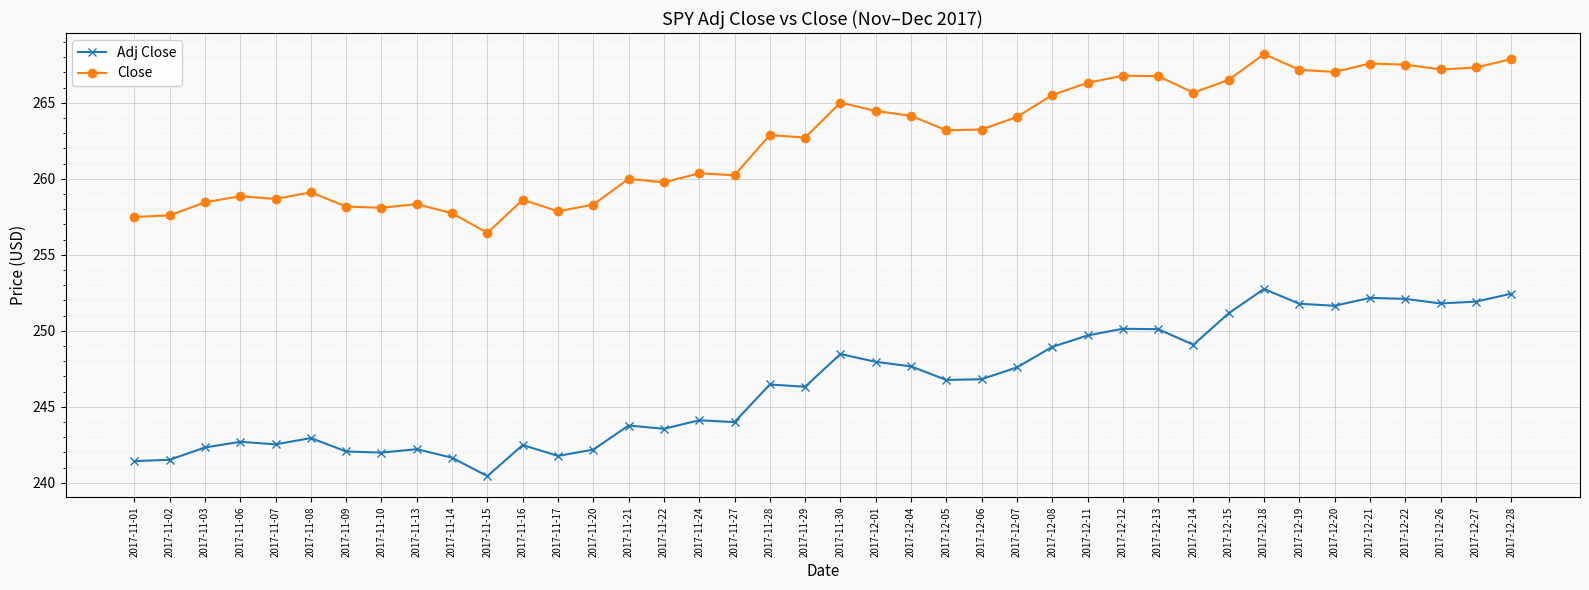

What position from the right is 2017-12-21?

5